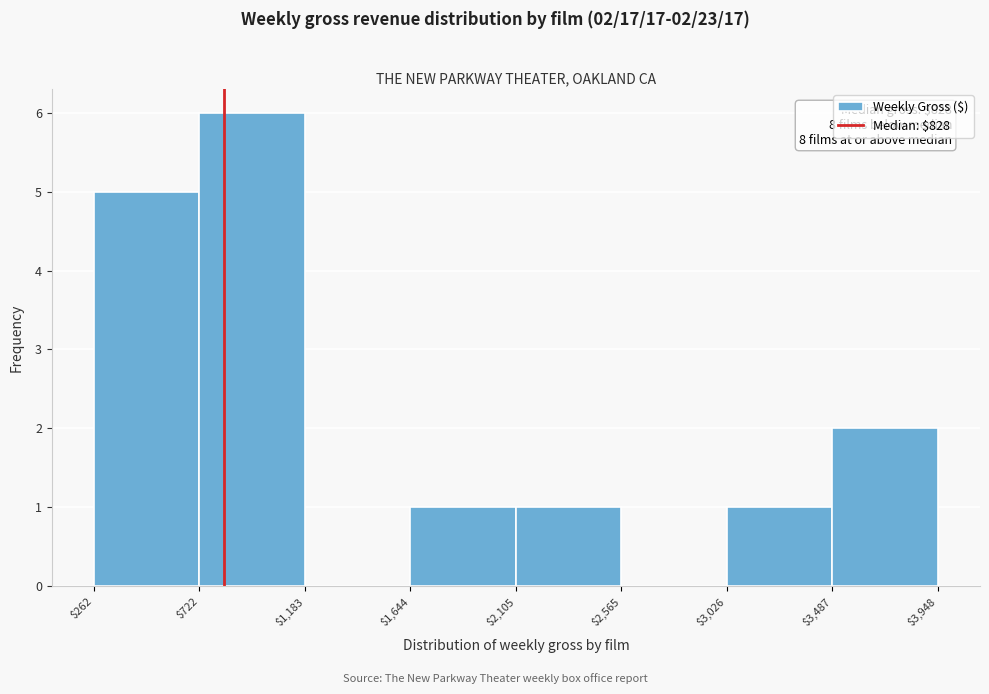

Over which range of the x-axis is the bar tallest?

$722 to $1,183